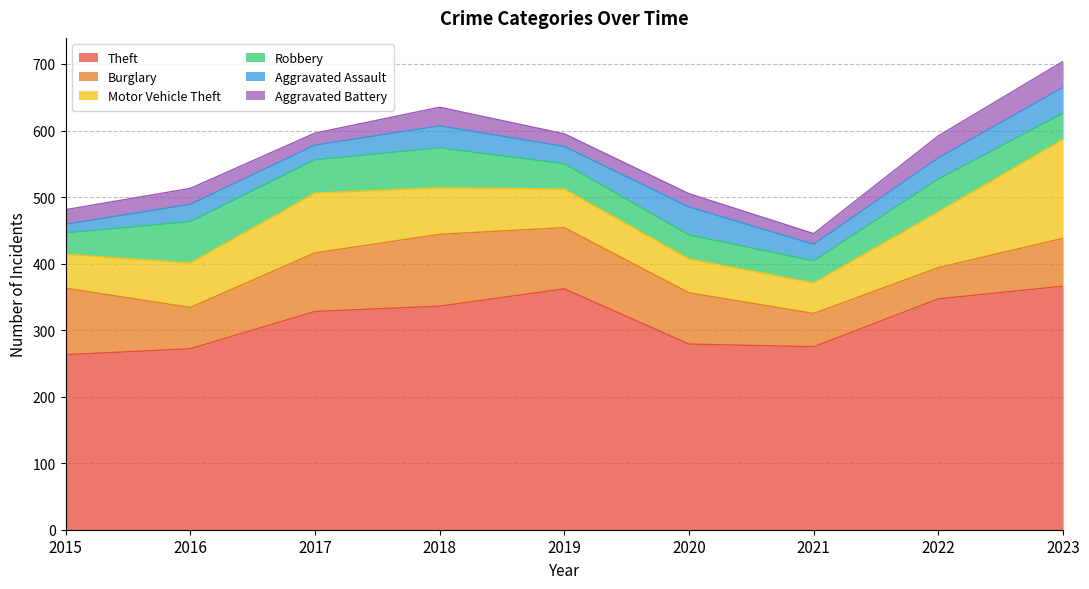

Rank the categories by Aggravated Battery value from lowest to highest.

2021, 2017, 2019, 2020, 2015, 2016, 2018, 2022, 2023